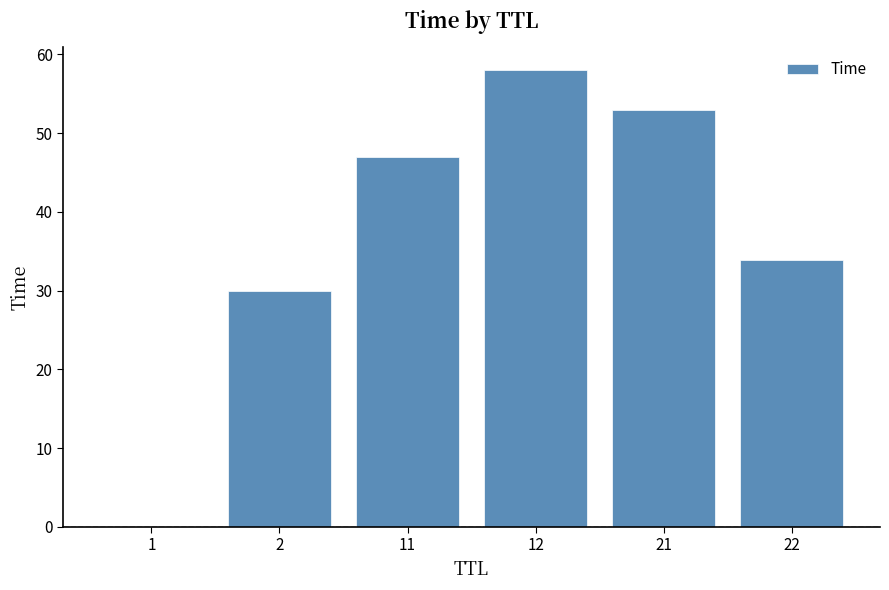

What is the average value?

37.0